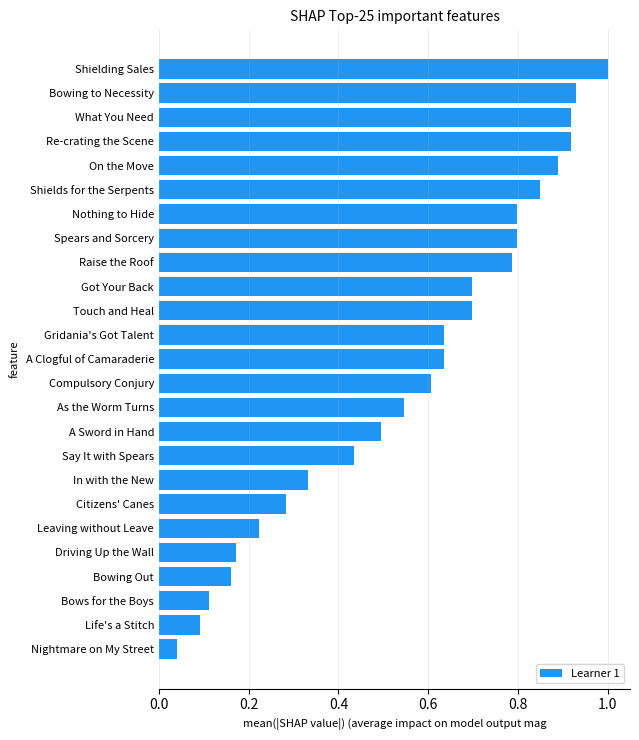

At which category does the chart reach its peak across all series?

Shielding Sales